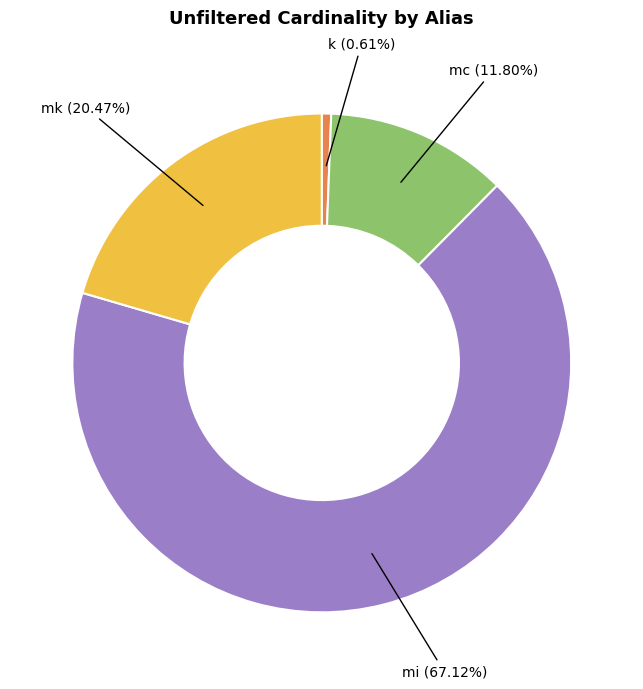

Is there any slice that represents more than half of the pie?

Yes